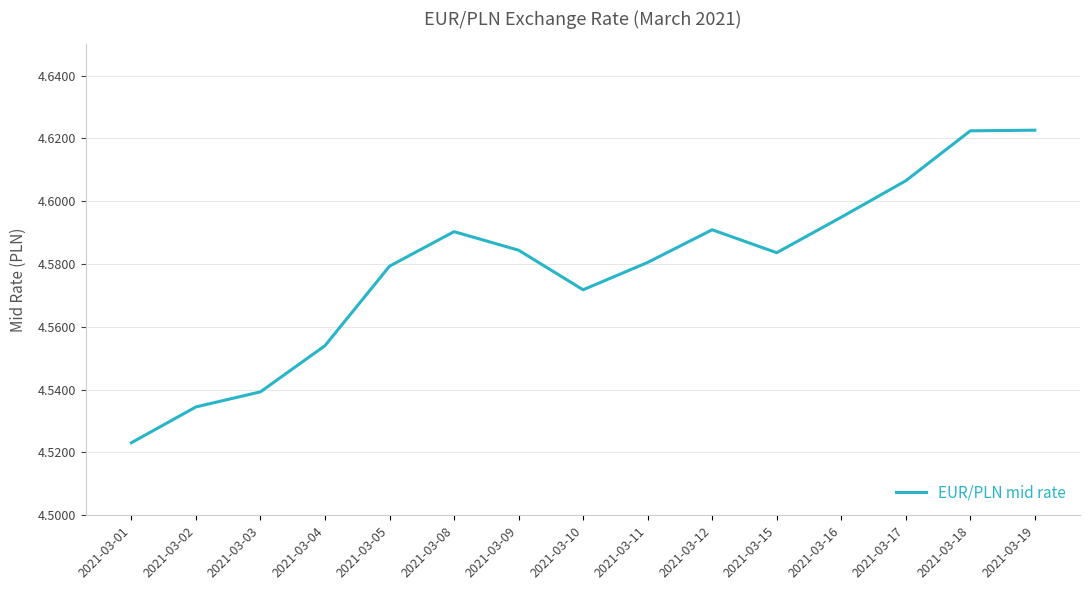

At which label is the value closest to 4?

2021-03-01